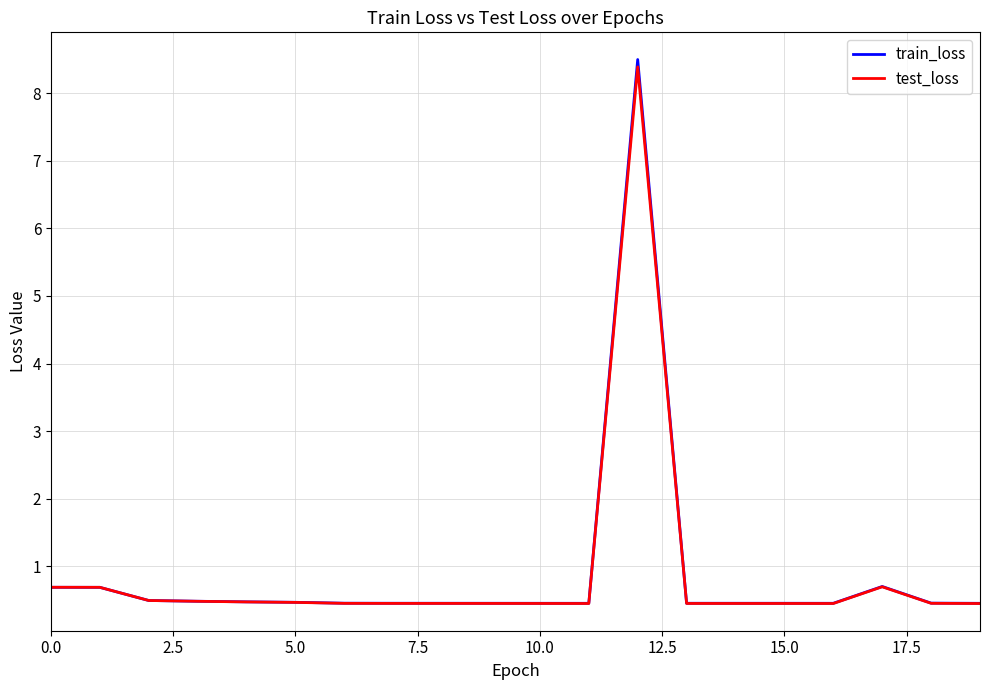

Which series has the largest range (max minus min)?

train_loss